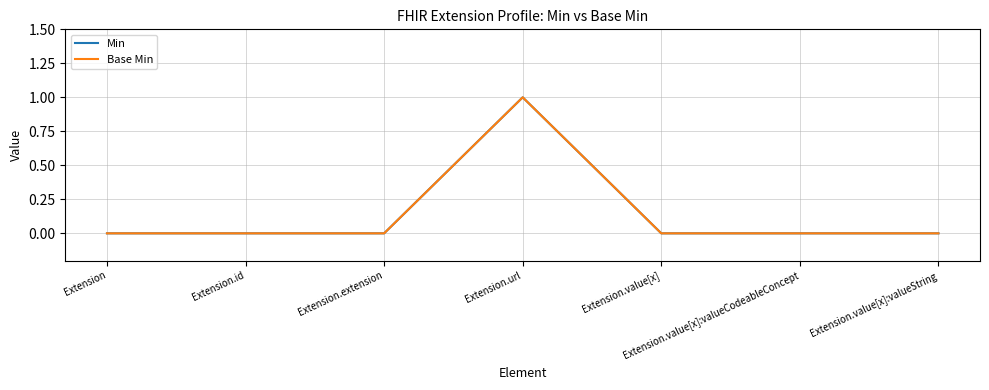

List the series in order of their peak value, lowest first.

Min, Base Min